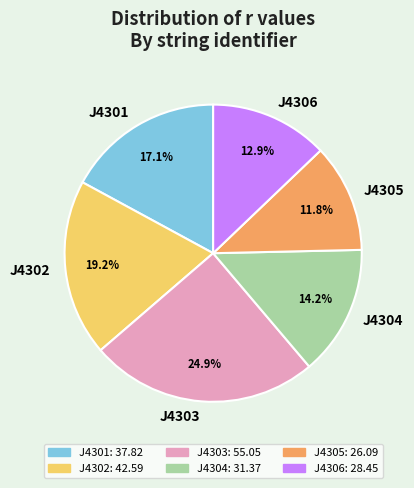

What is the ratio of the value at J4302 to the value at J4303?

0.8